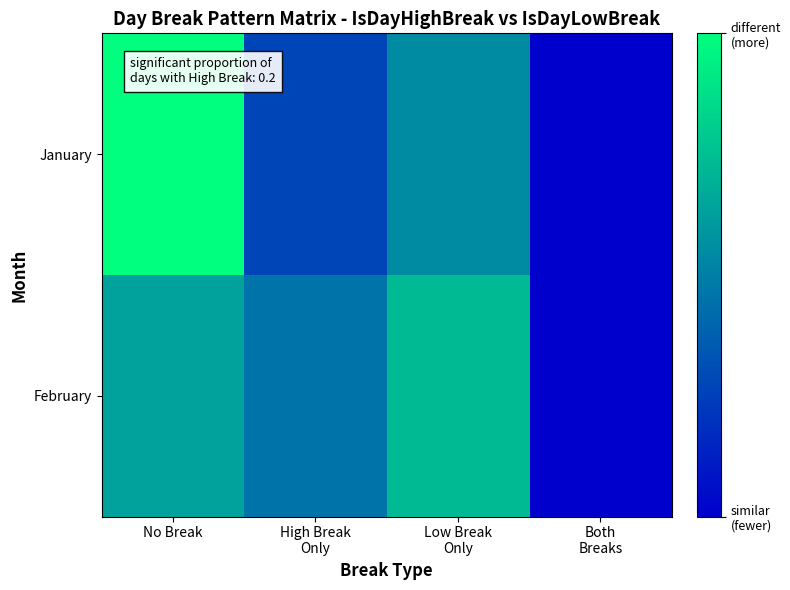

Which series has the widest spread of values?

January